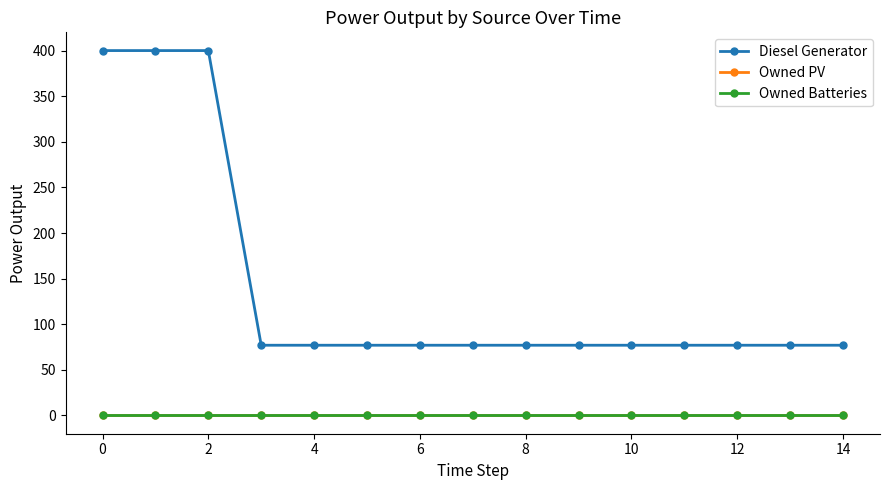

Does the chart have visible grid lines?

No